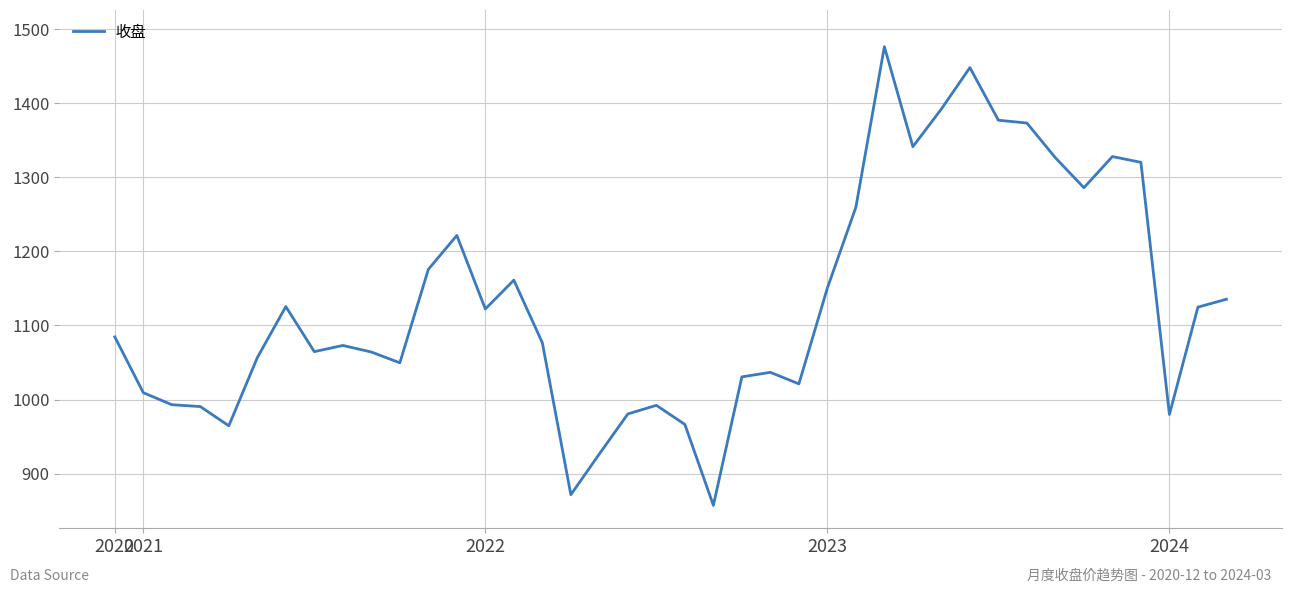

What is the difference between the maximum and minimum values?

619.1